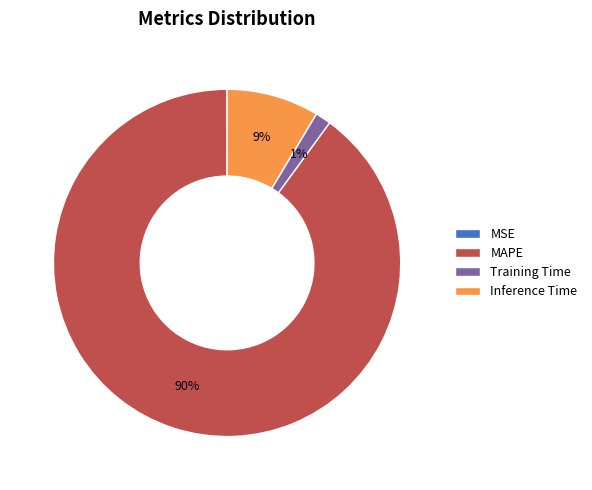

To the nearest percent, what is the difference between the largest and smallest slice percentages?

90%